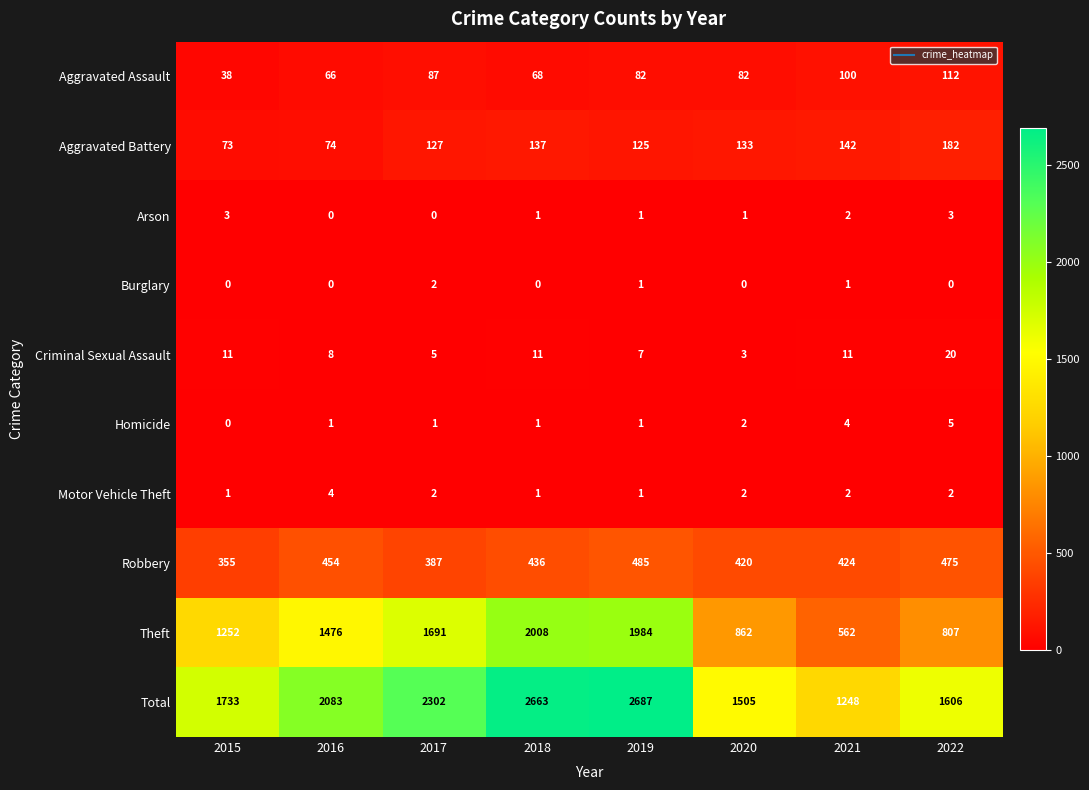

Which series has the largest total across all categories?

Total